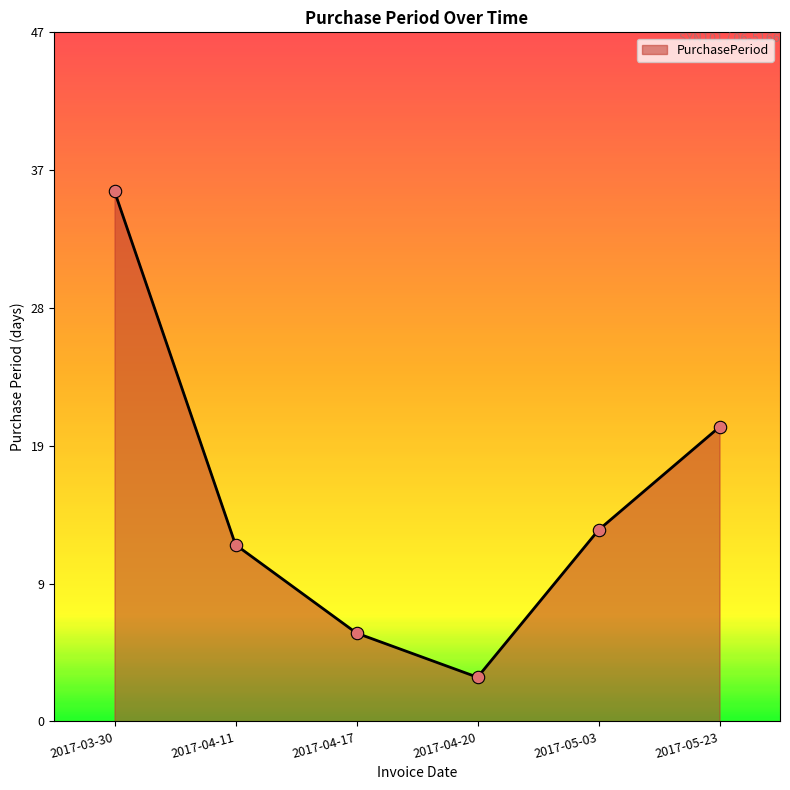

Between 2017-04-20 and 2017-04-11, which is larger?

2017-04-11